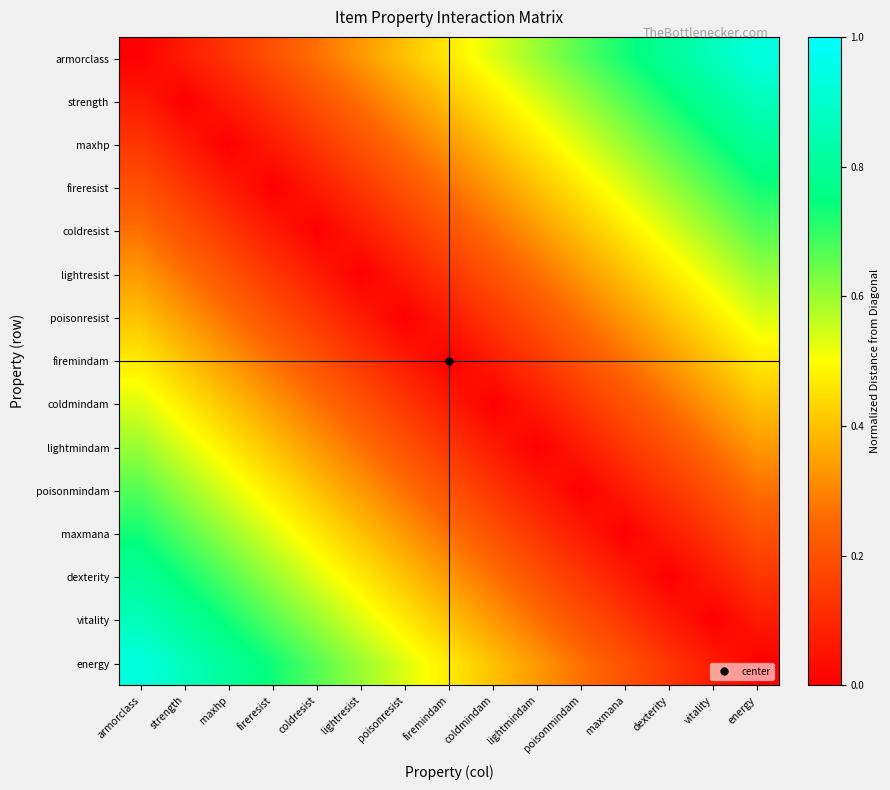

Which series has the largest range (max minus min)?

armorclass